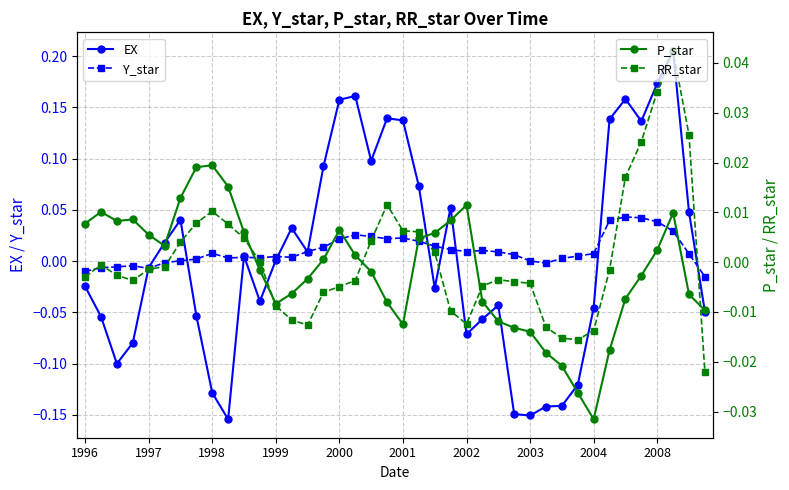

What is the difference between the maximum and minimum values in the EX series?

0.4